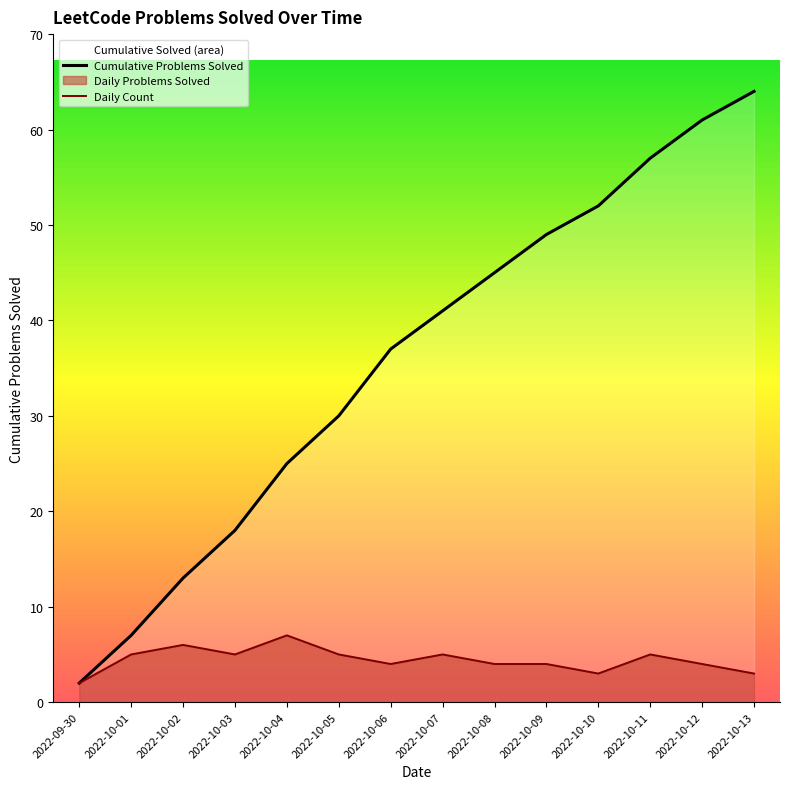

What is the sum of all values?

62